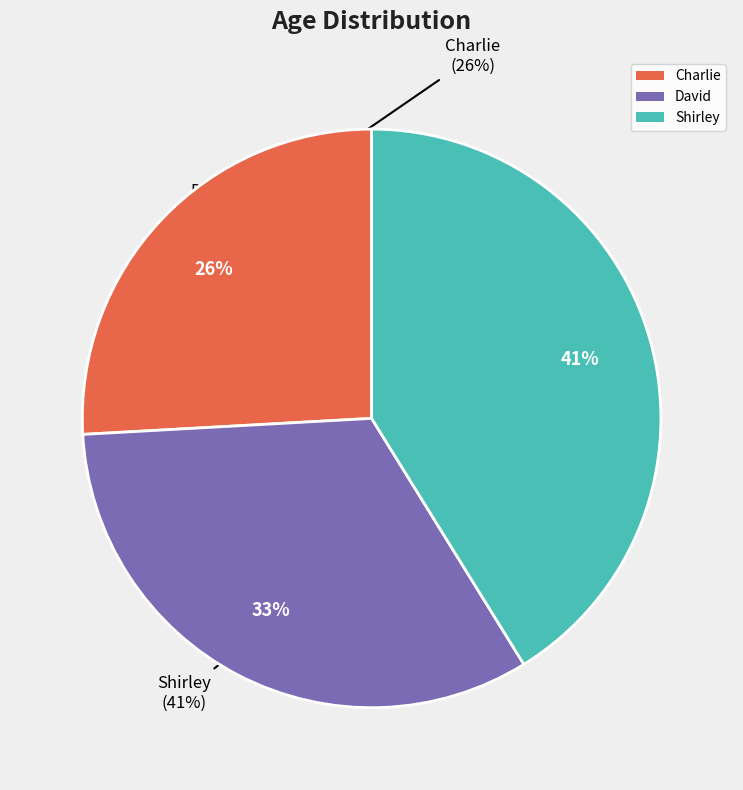

How much of the chart is everything except David?

67.1%